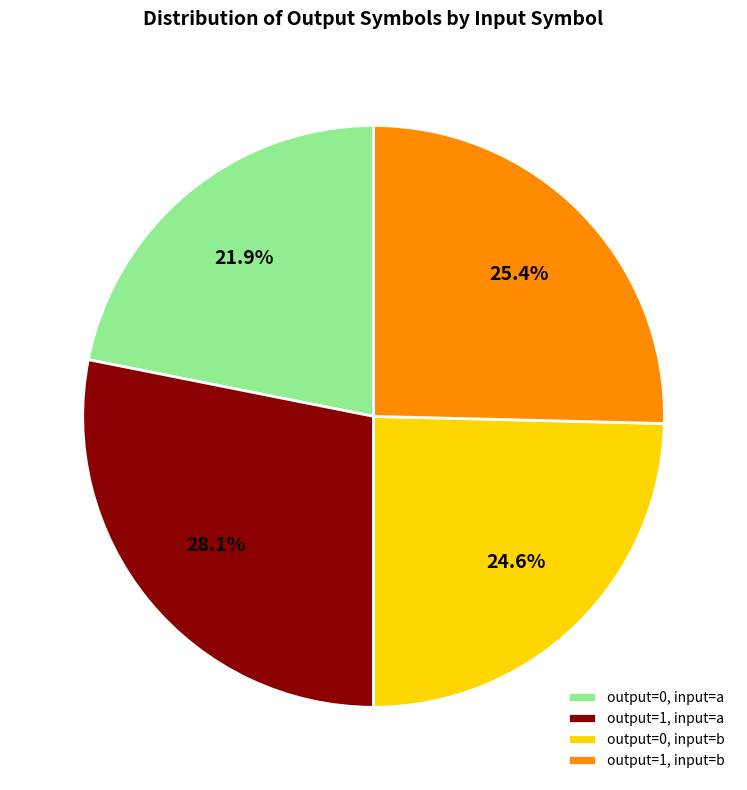

Which has a higher value, output=1, input=b or output=0, input=b?

output=1, input=b